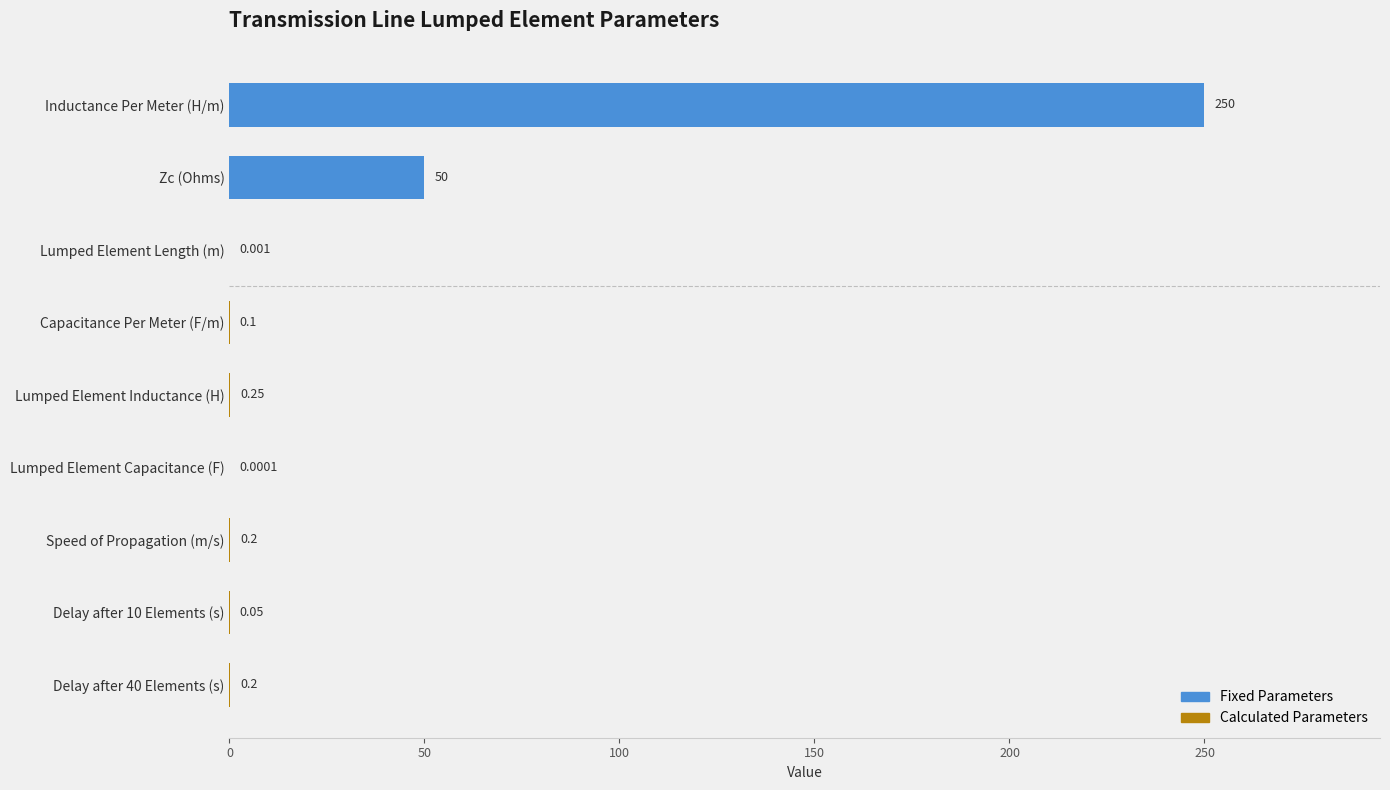

How many bars are there in total?

9